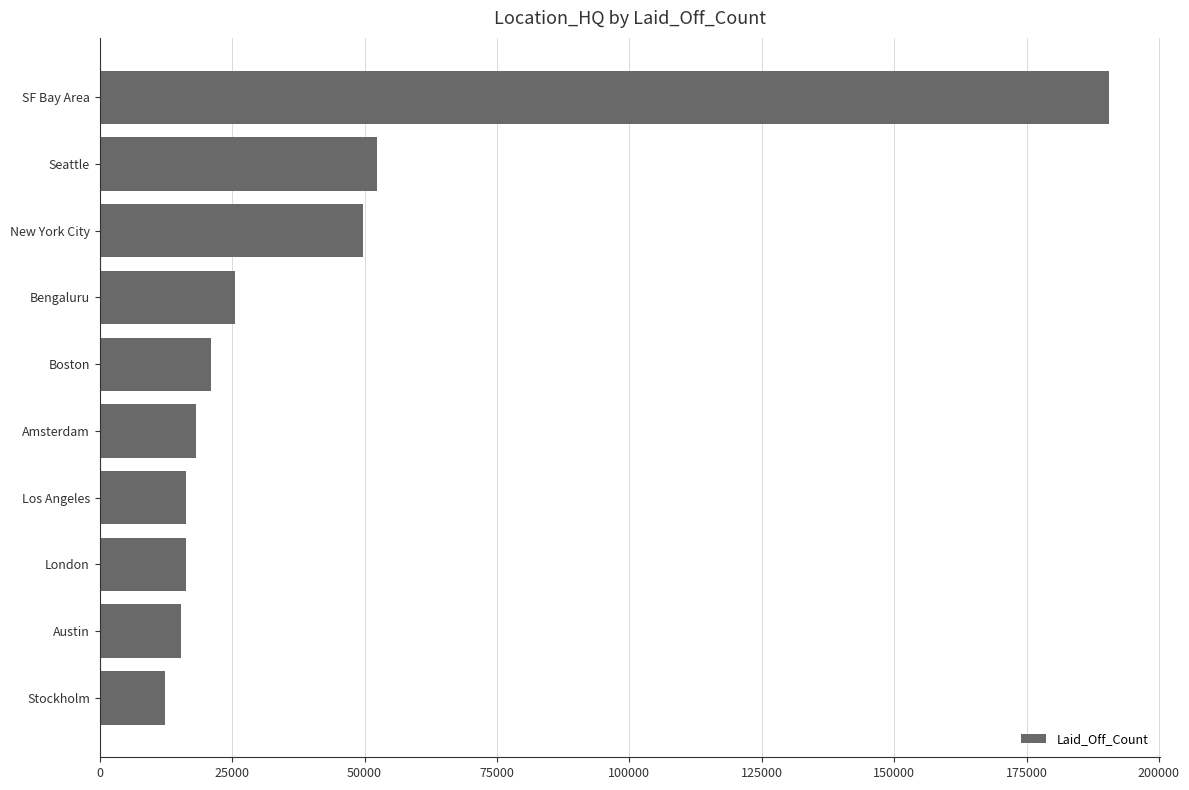

How many data points are above 20946?

5